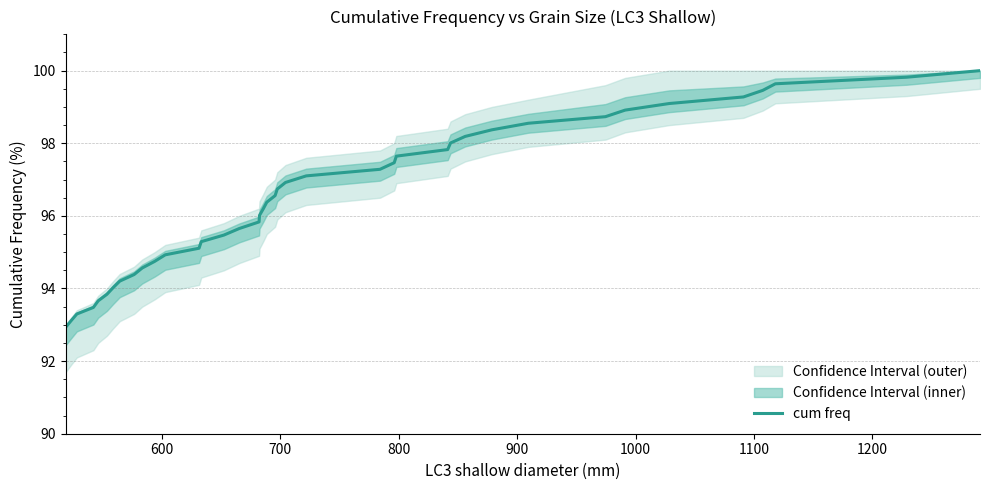

What is the smallest value displayed?

92.9